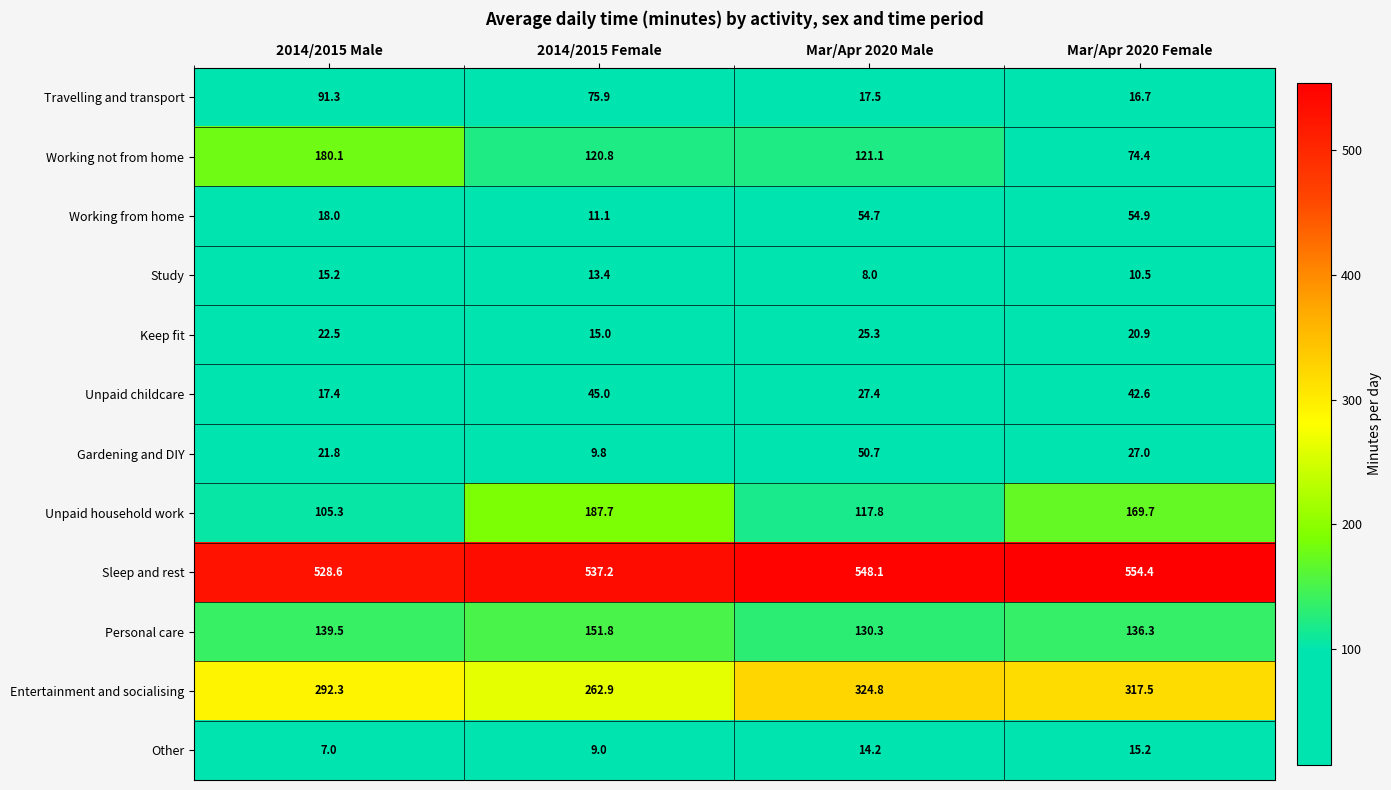

True or false: Keep fit has a value of 22.5 at 2014/2015 Male.

True